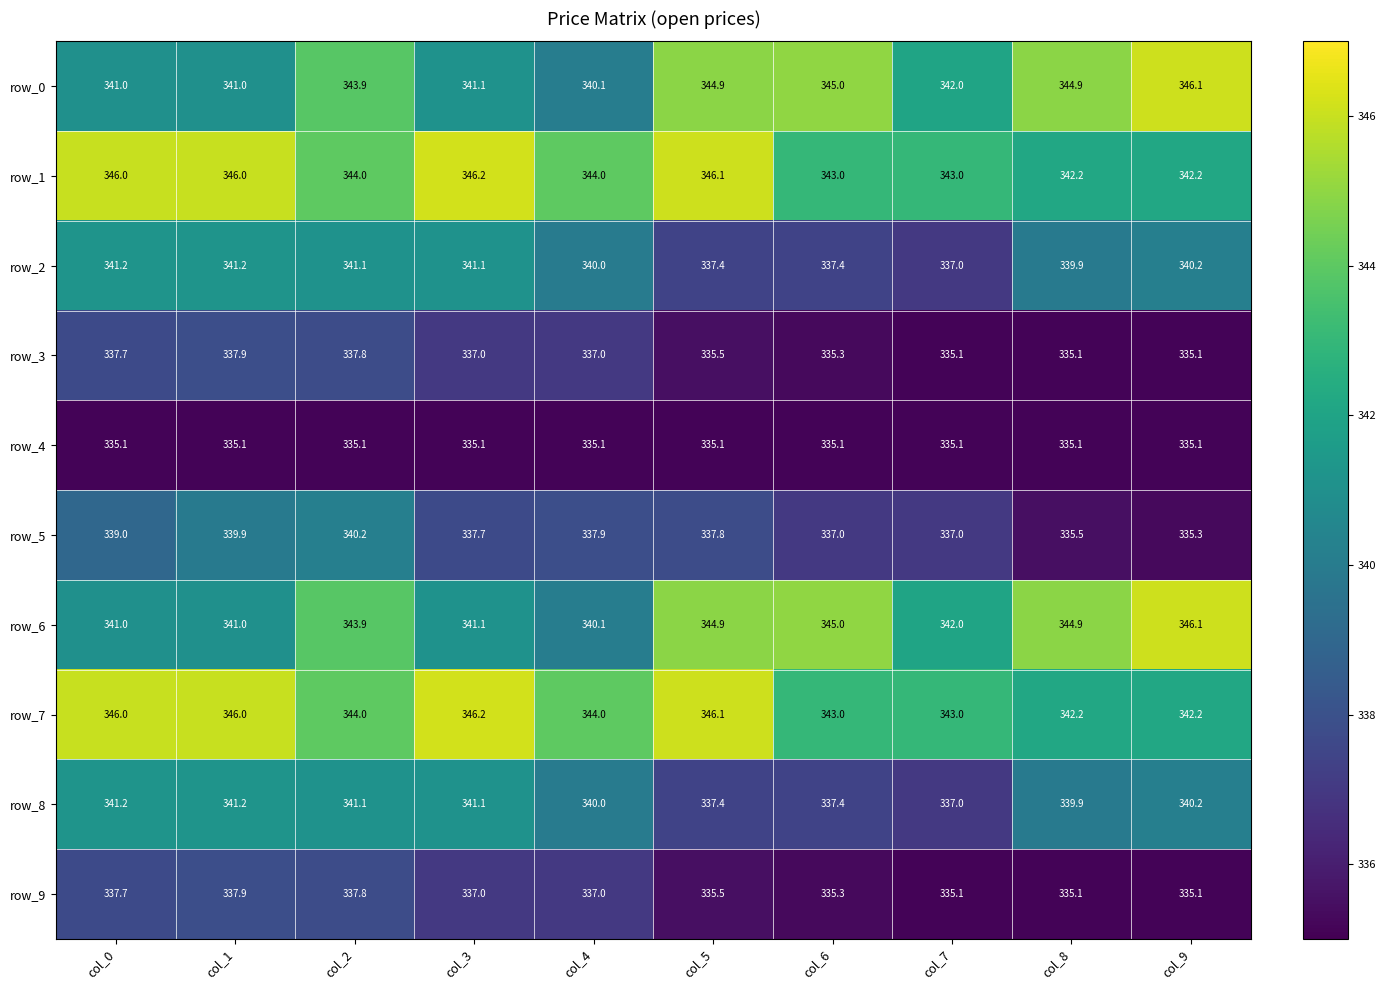

How many data points does each series have?

10